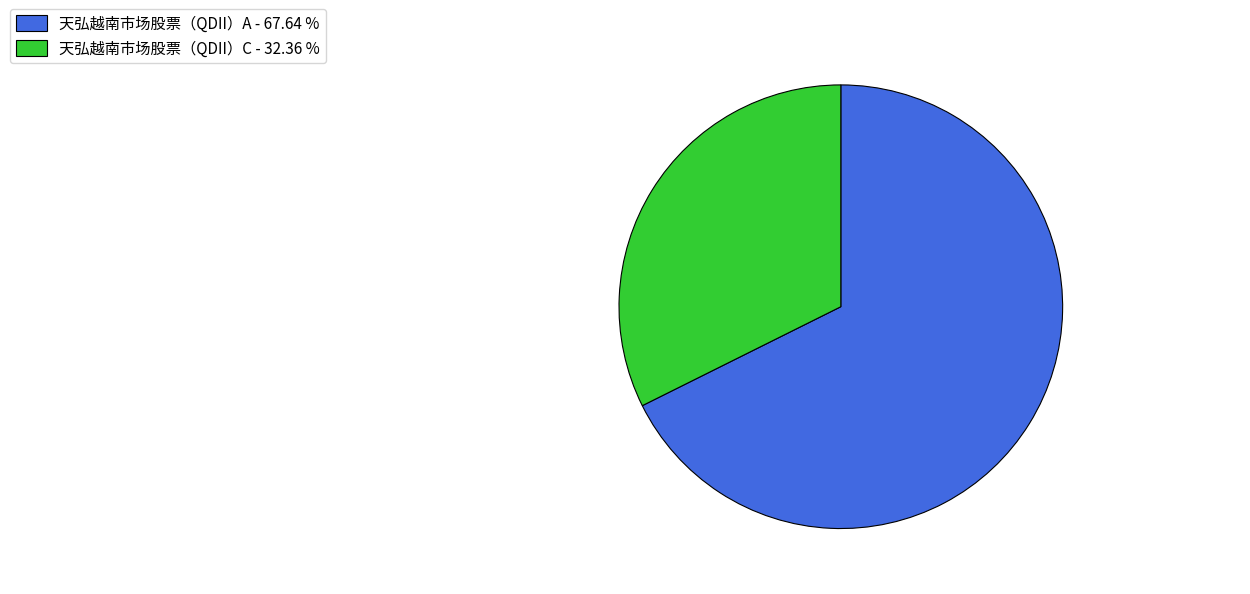

Does any single category account for the majority?

Yes